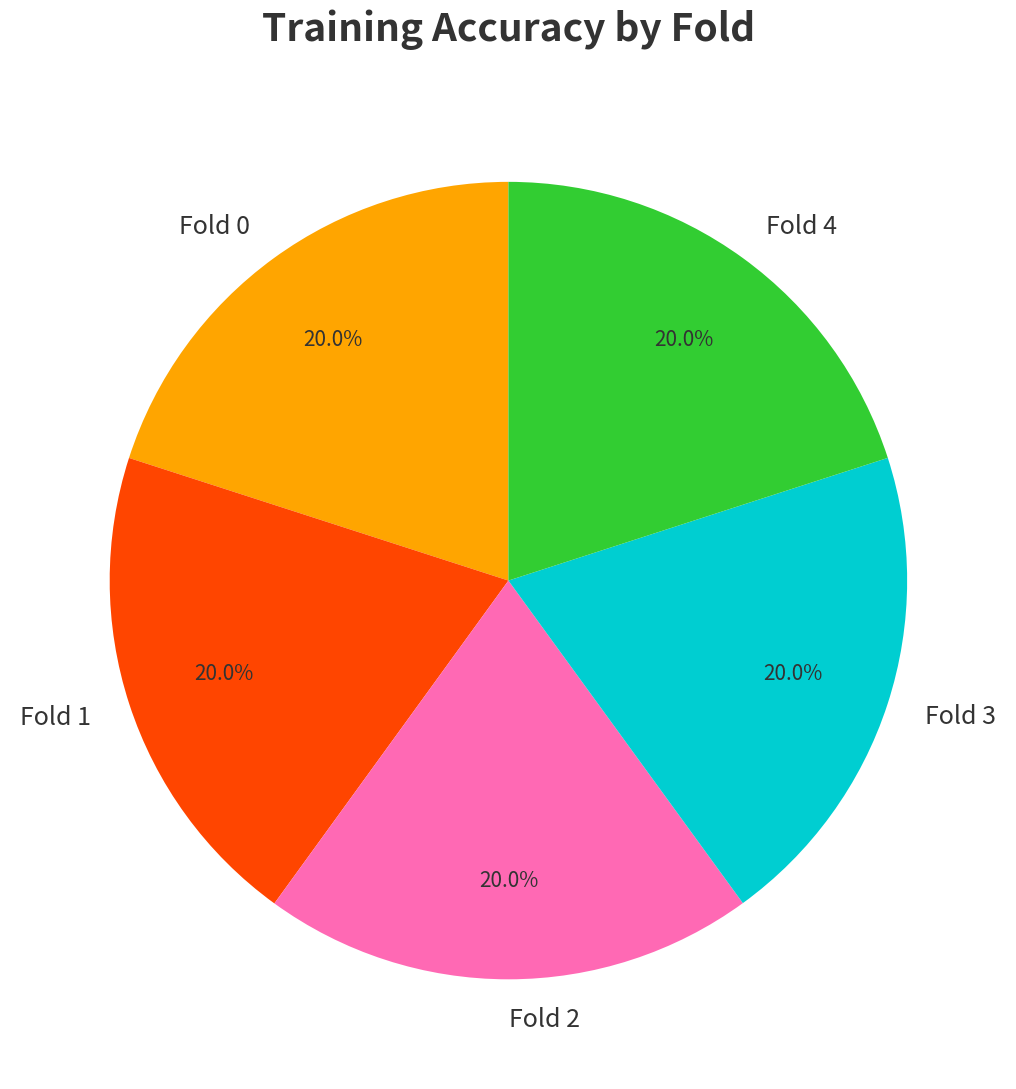

Is Fold 0 the majority of the pie?

No